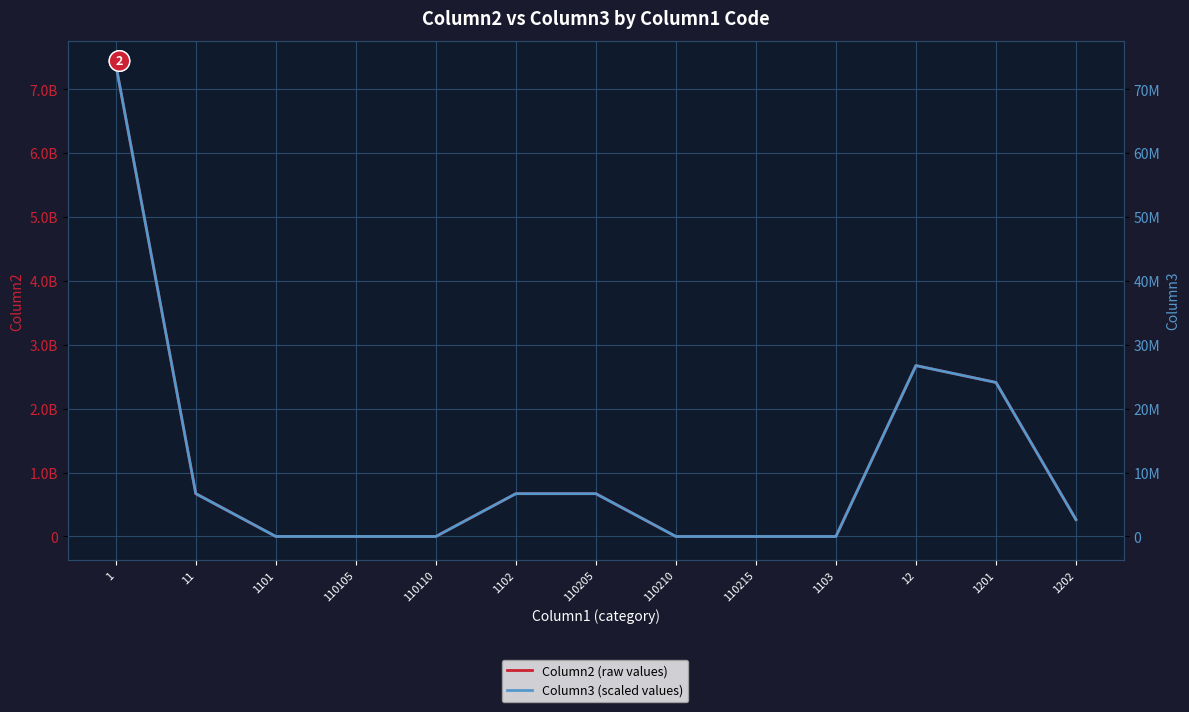

What position from the right is 12?

3